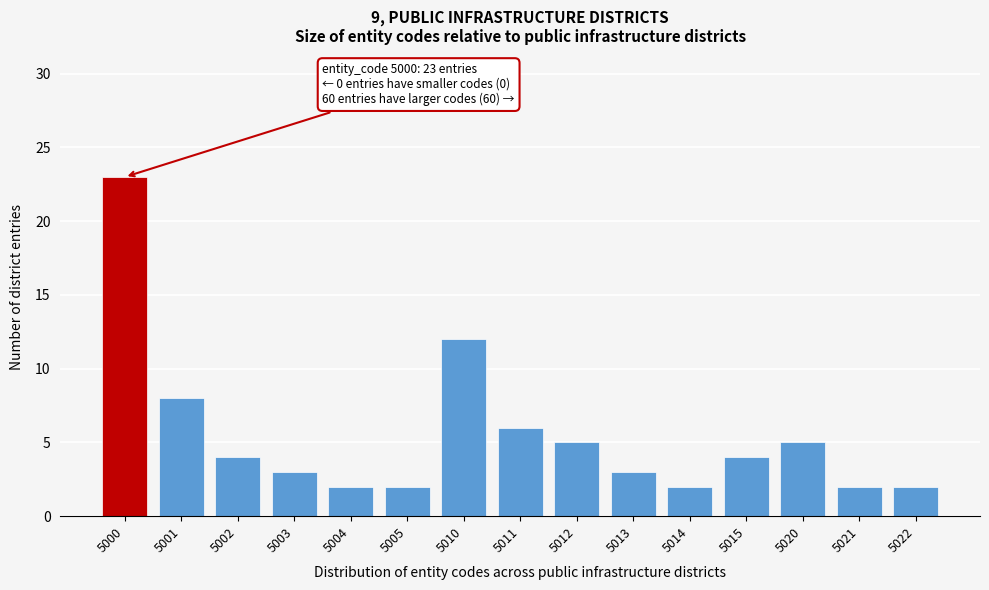

Reading left to right, transcribe all the data shown in this chart.

5000=23	5001=8	5002=4	5003=3	5004=2	5005=2	5010=12	5011=6	5012=5	5013=3	5014=2	5015=4	5020=5	5021=2	5022=2